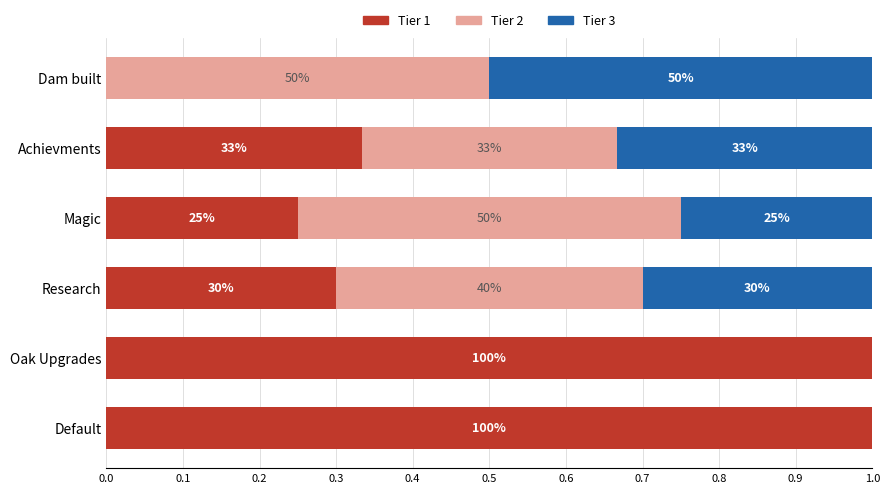

What are all the series names shown in the legend?

Tier 1, Tier 2, Tier 3